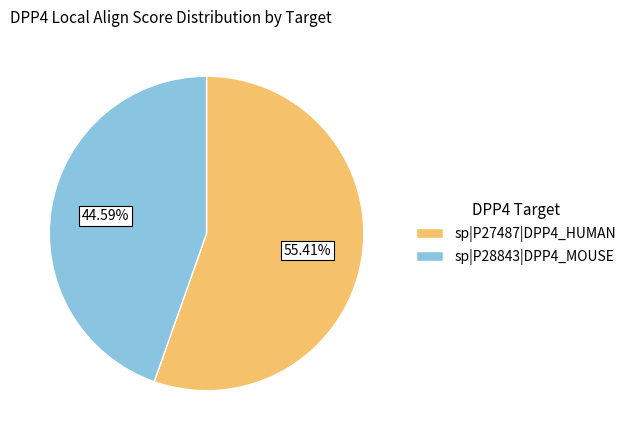

Between sp|P28843|DPP4_MOUSE and sp|P27487|DPP4_HUMAN, which is larger?

sp|P27487|DPP4_HUMAN